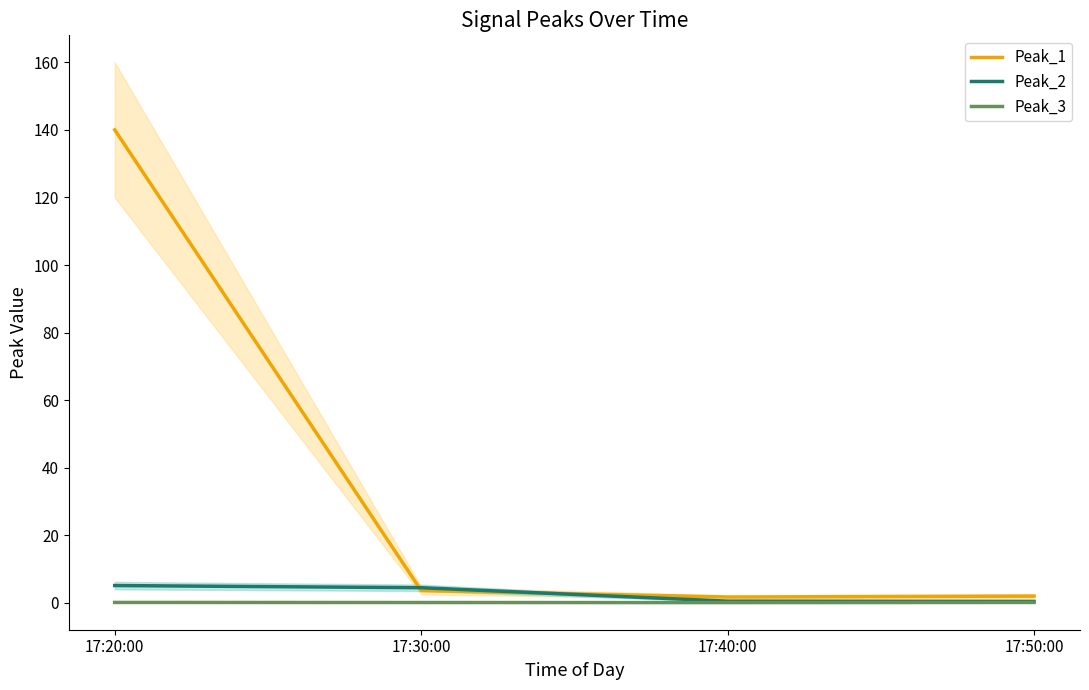

Count the number of categories in the chart.

4